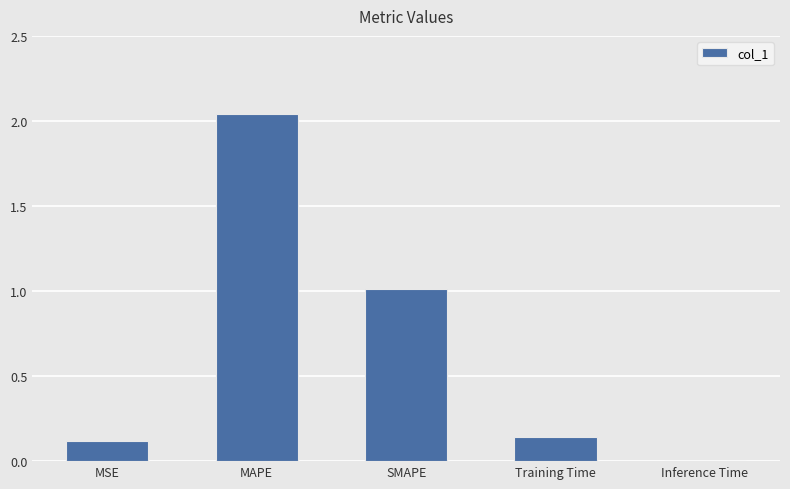

At which category does the chart reach its peak across all series?

MAPE